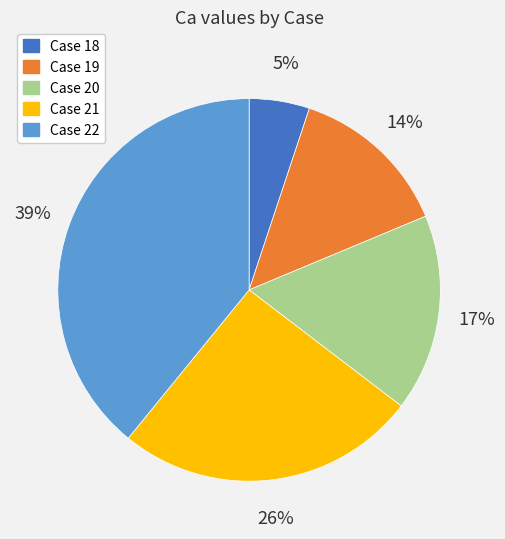

What is the largest slice in the pie chart?

Case 22